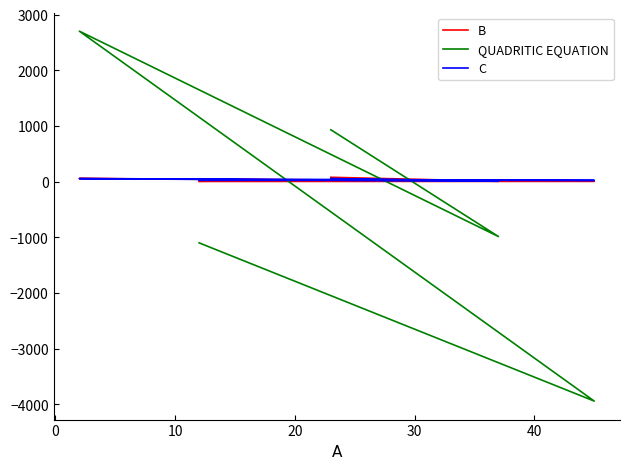

How many interior local valleys does the C series have?

2